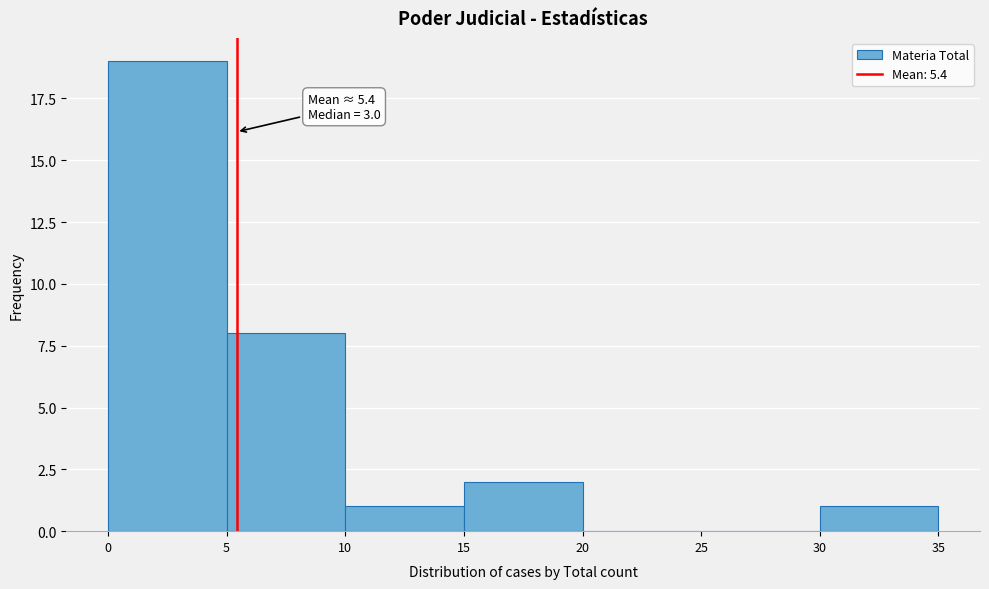

Which range on the x-axis has the tallest bar?

0 to 5